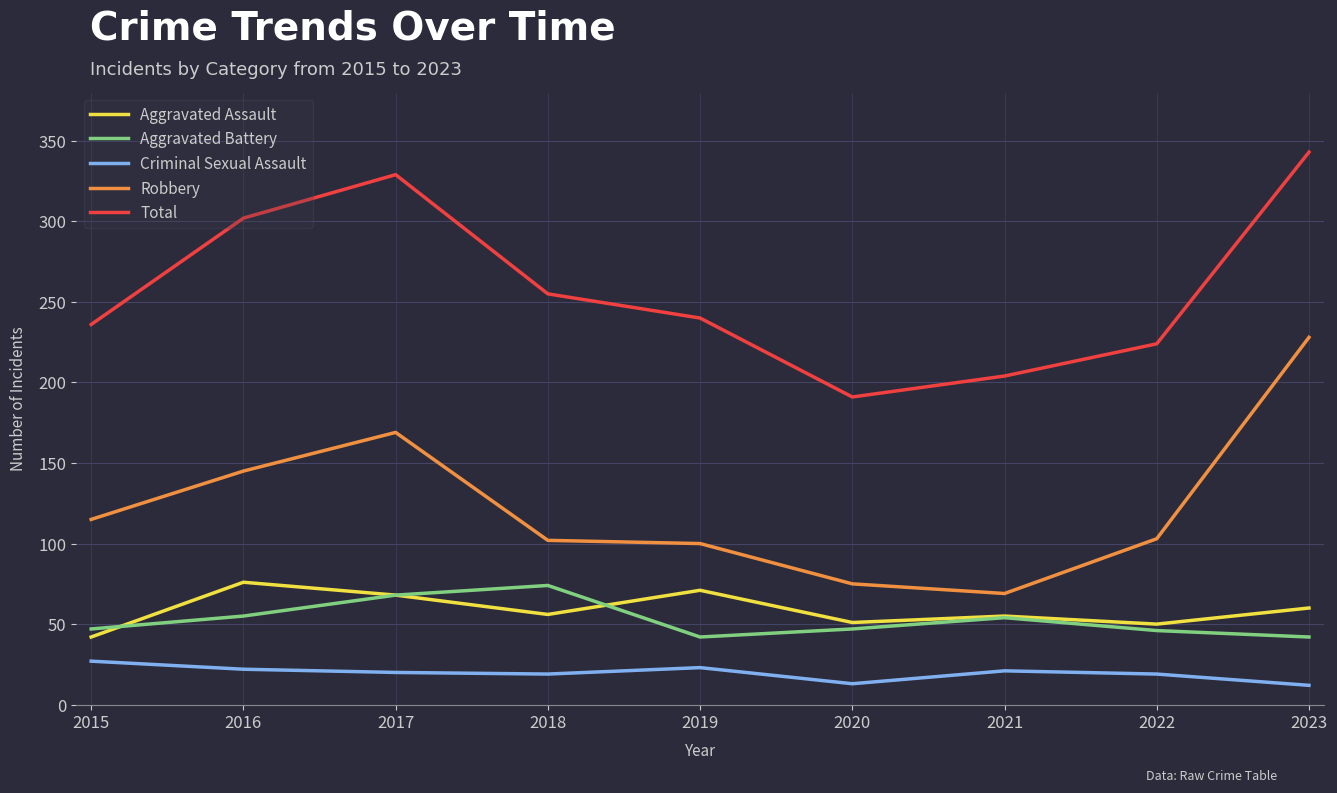

At which category is the sum across all series the highest?

2023